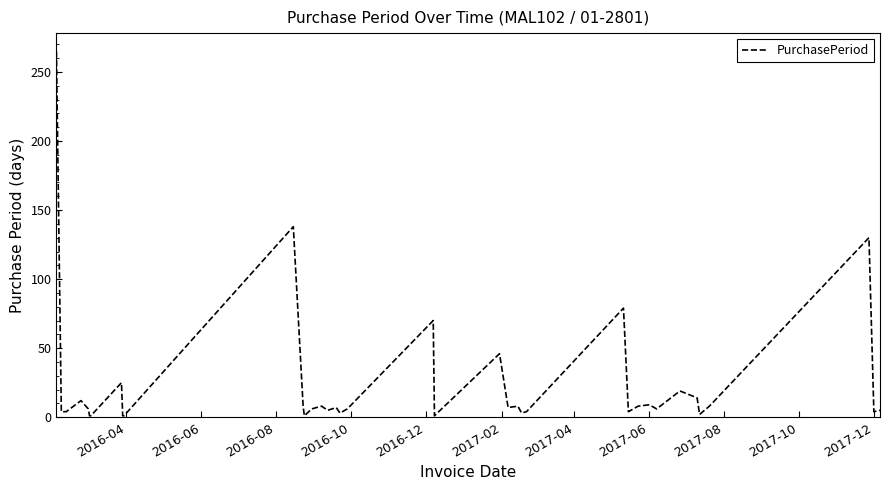

What is the difference between the maximum and minimum values?

264